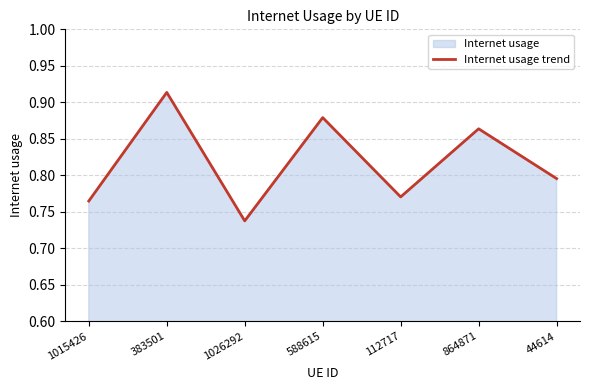

Which category has the lowest value across all series?

1026292